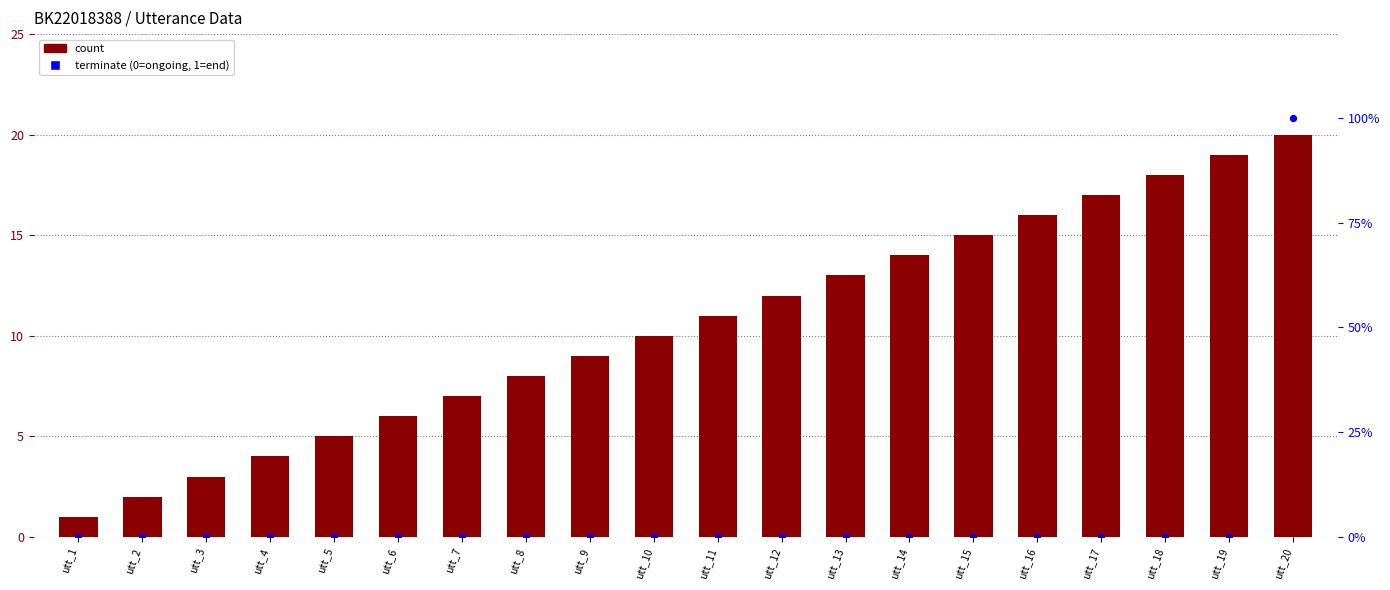

Which series has the widest spread of Y values?

terminate